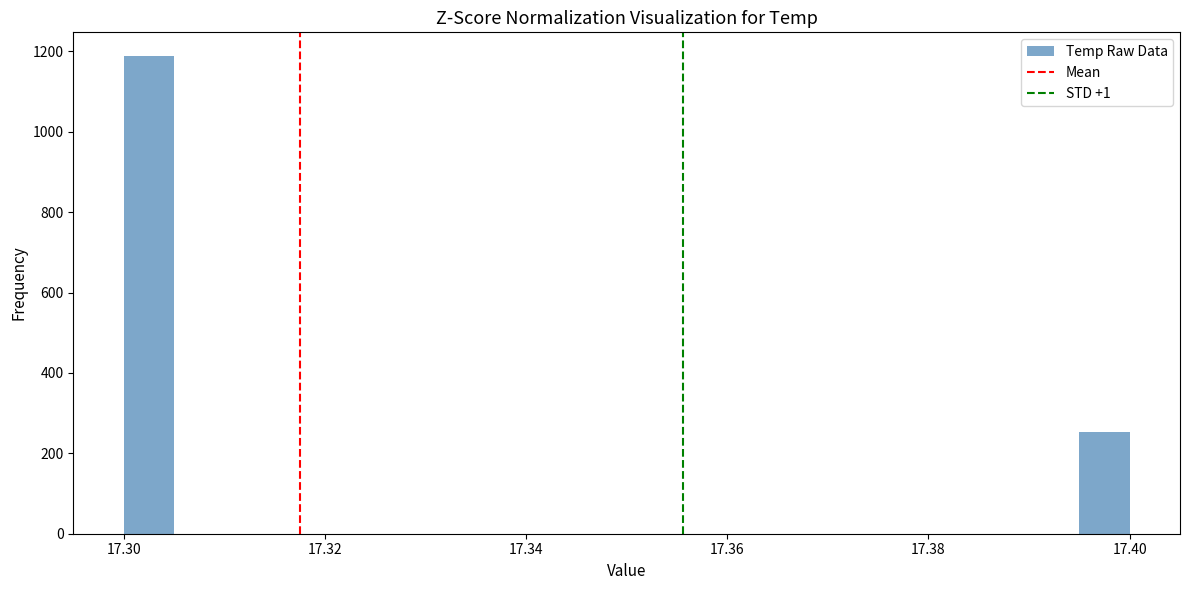

Read against the x-axis, roughly where is the centre of the tallest bar?

17.302